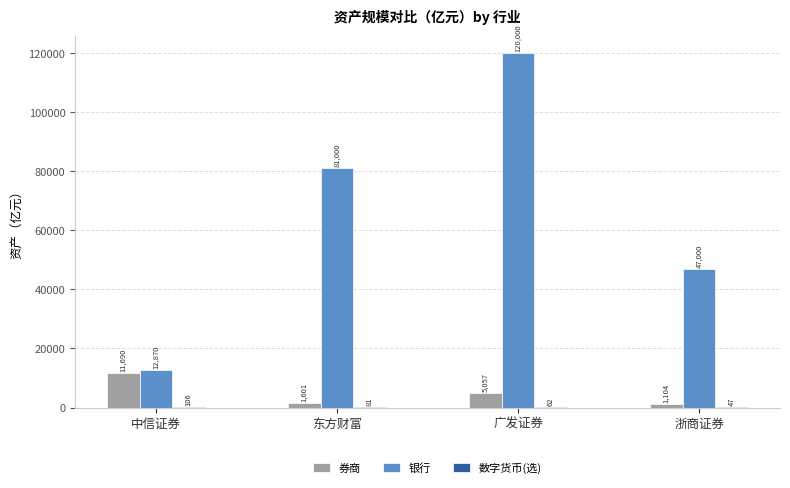

At which category is the sum across all series the highest?

广发证券